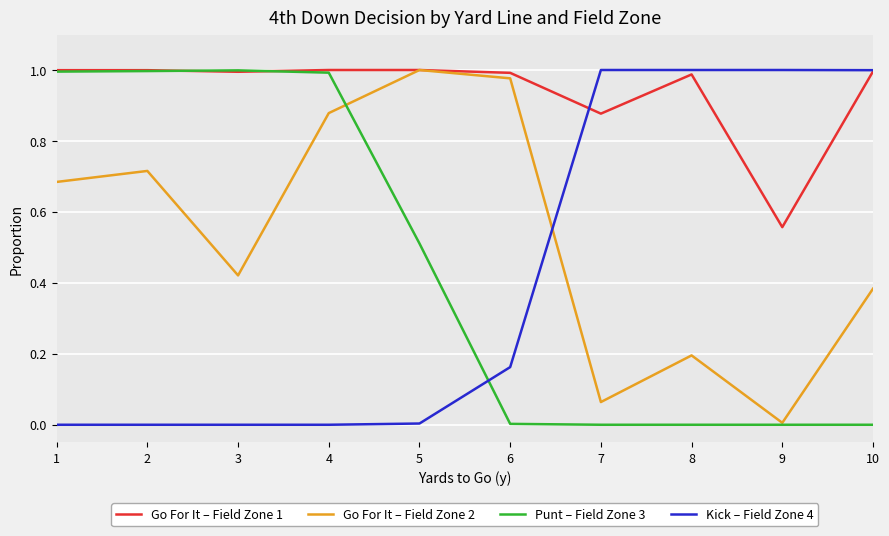

How many times do Punt – Field Zone 3 and Kick – Field Zone 4 cross each other?

1